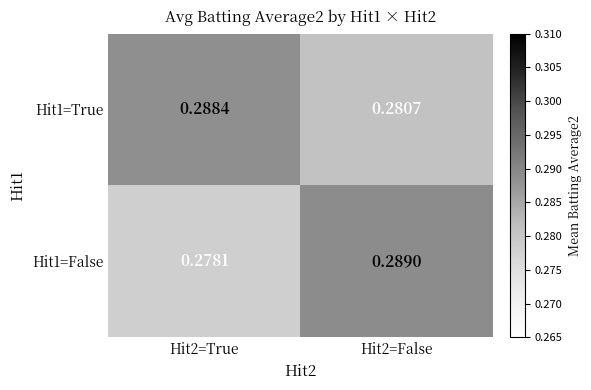

Is the value of Hit1=True at Hit2=True greater than the value of Hit1=False at Hit2=True?

Yes